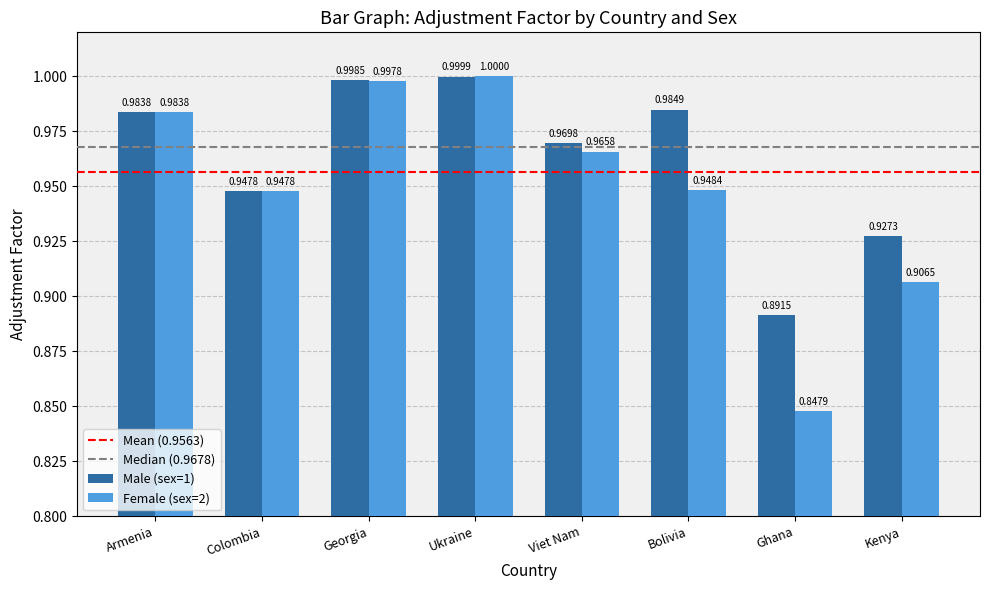

Are the bars horizontal?

No